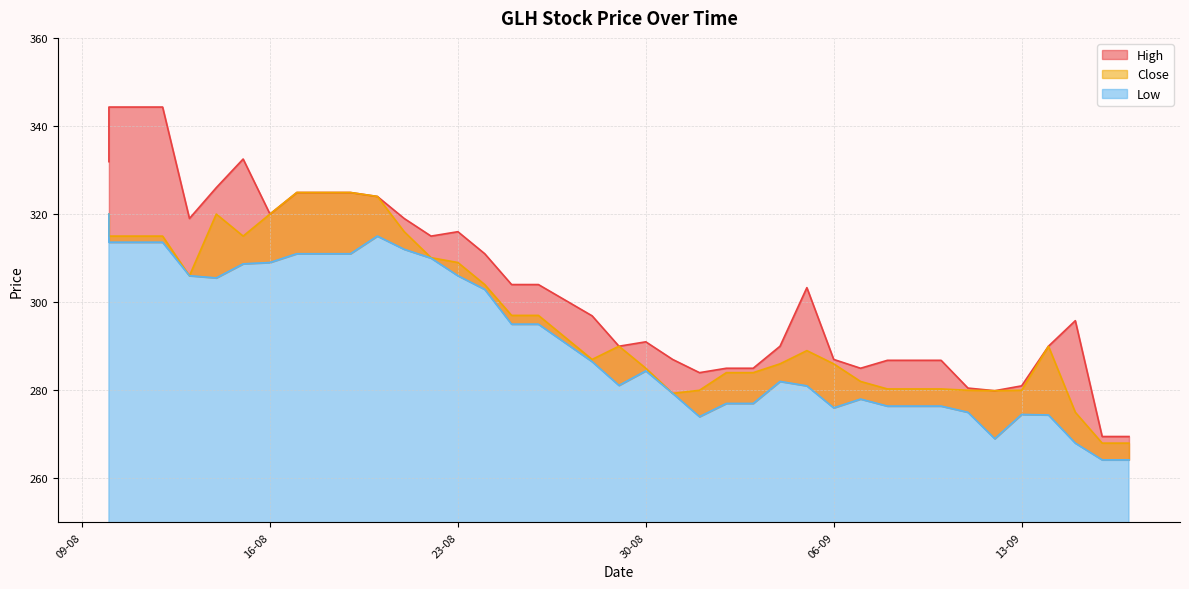

What is the value of the High point at the 17th from the left?

304.0